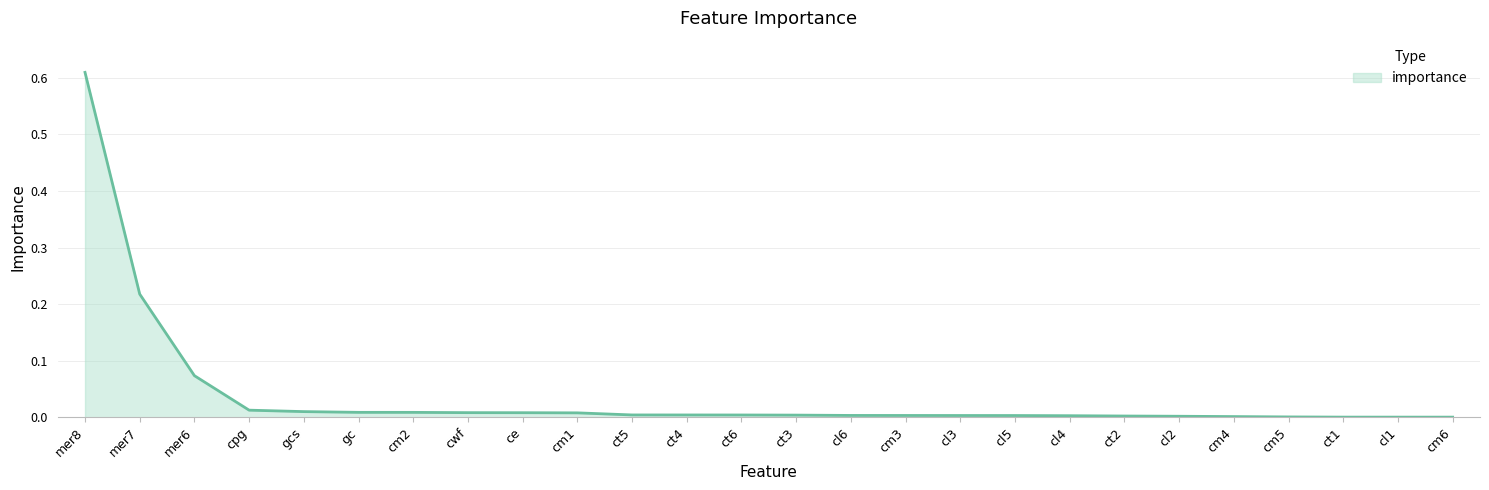

At which category does the chart reach its peak across all series?

mer8